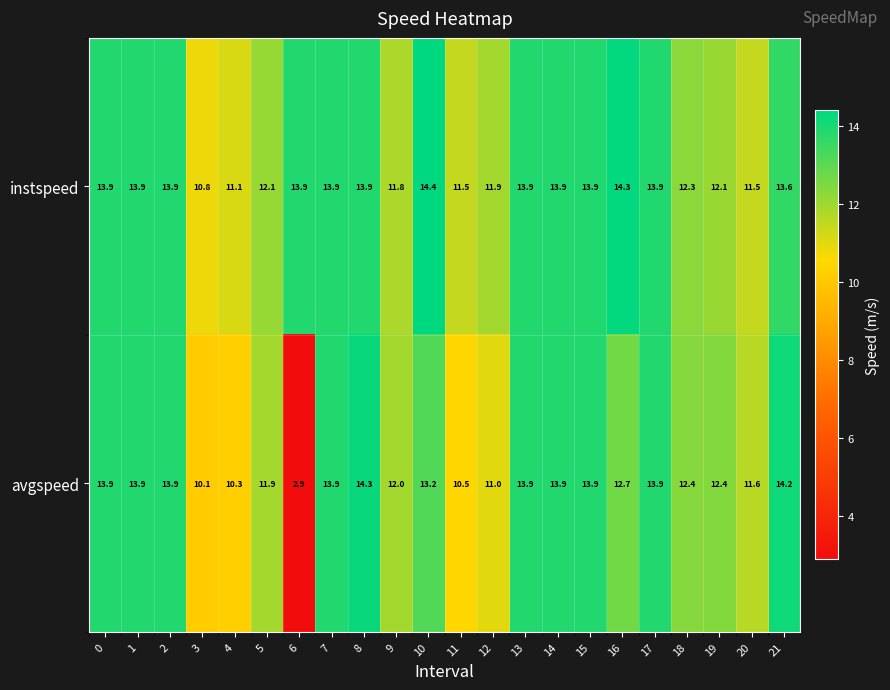

At which category is the sum across all series the highest?

8